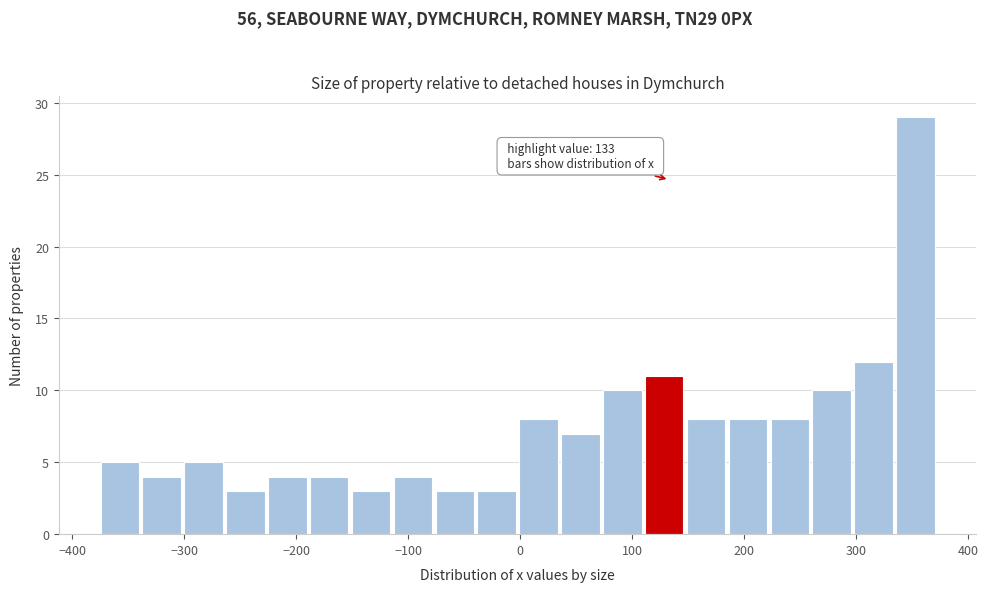

Read against the x-axis, roughly where is the centre of the tallest bar?

350